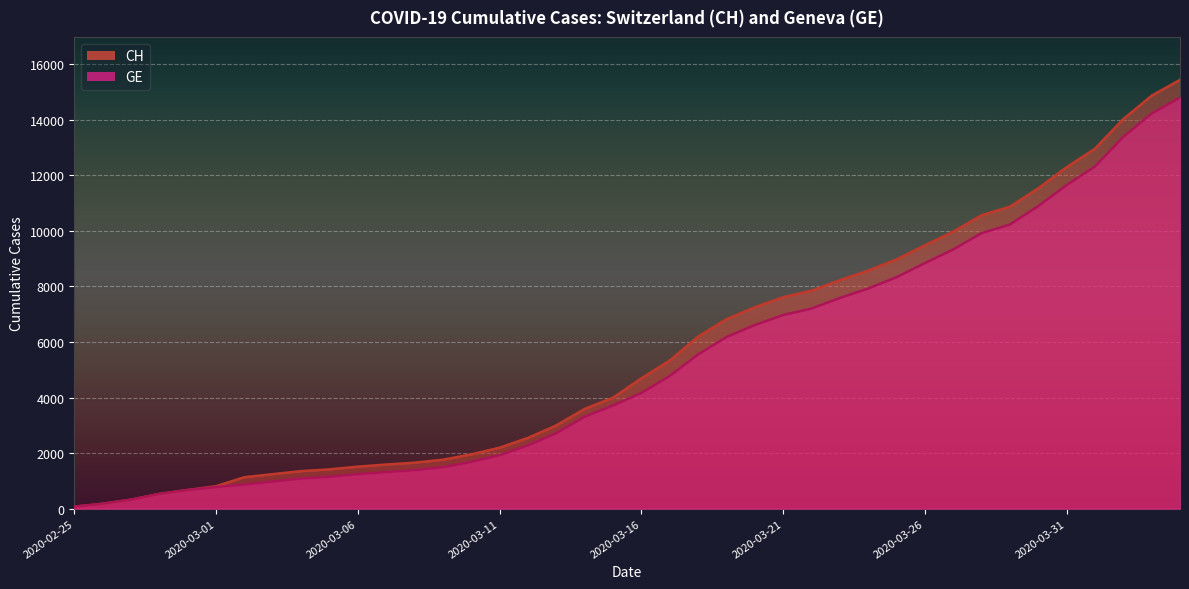

Is it true that CH equals 11939 at 2020-03-19?

False